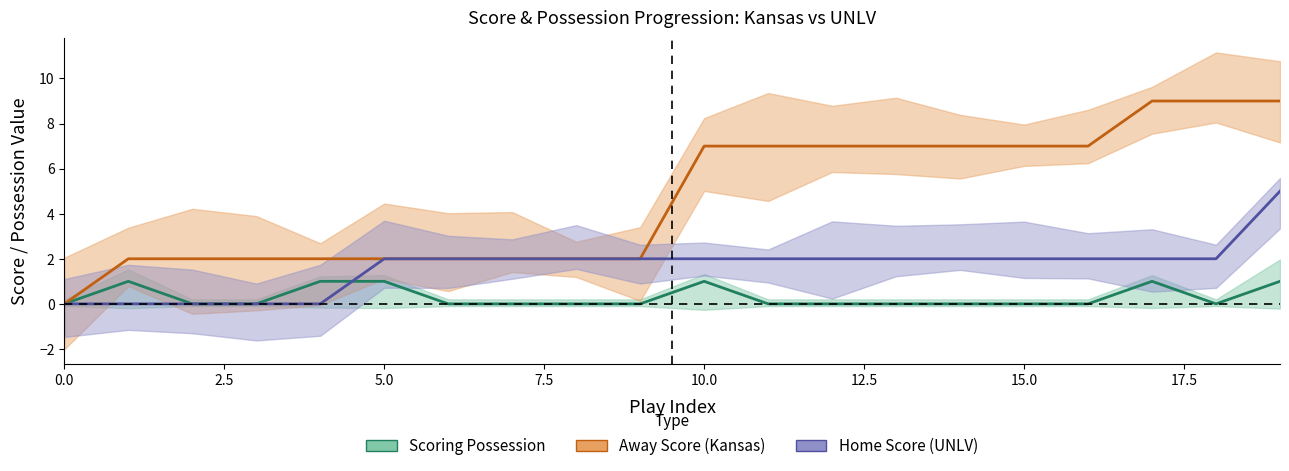

True or false: Home Score (UNLV) has a value of 3 at 20.0.

False